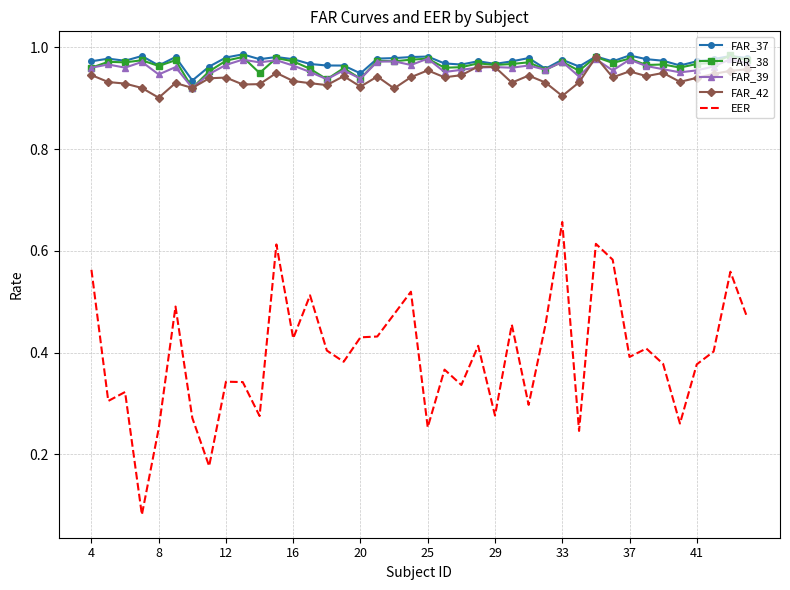

True or false: EER and FAR_37 intersect in this chart.

False